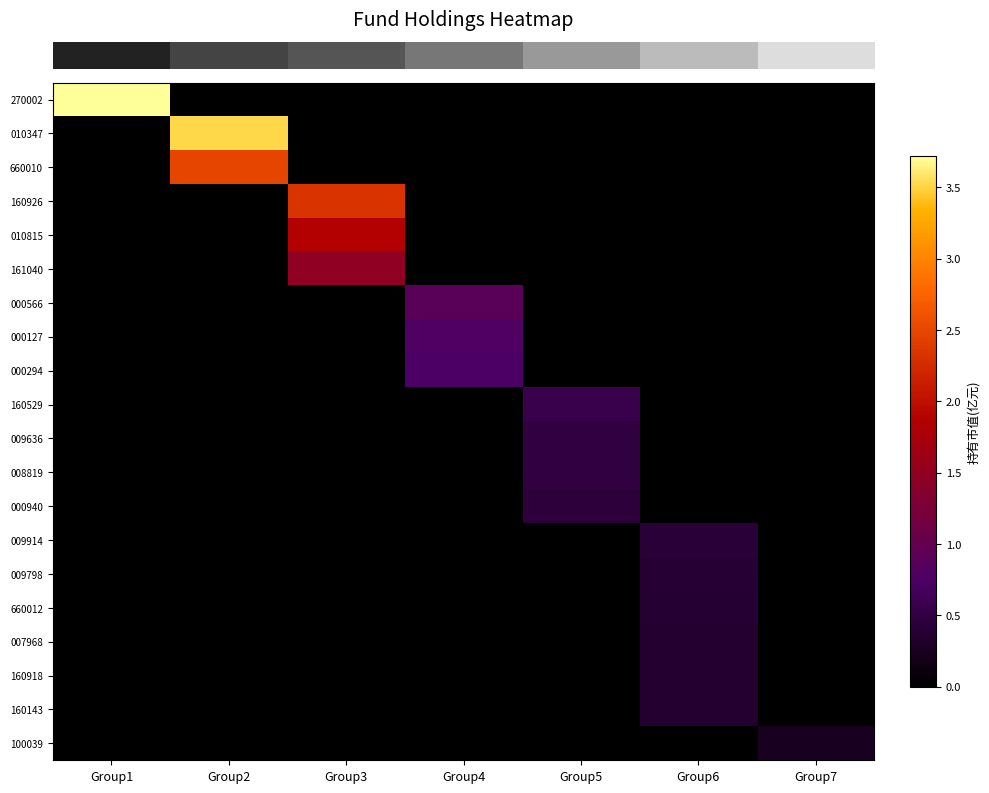

What is the spread (max minus min) of values at Group1?

3.7